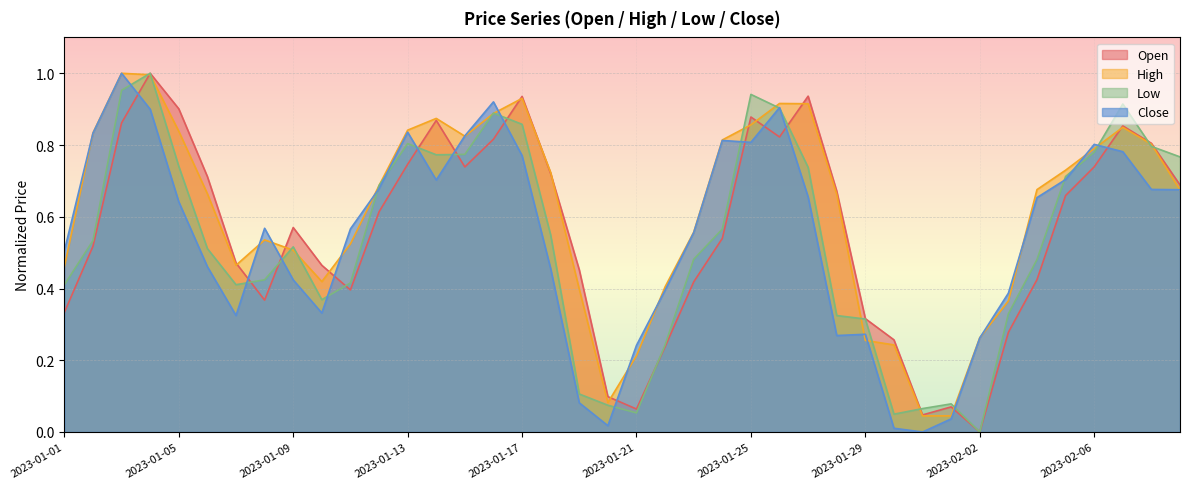

What is the sum of the Close values at 2023-01-21 and 2023-01-06?

0.7